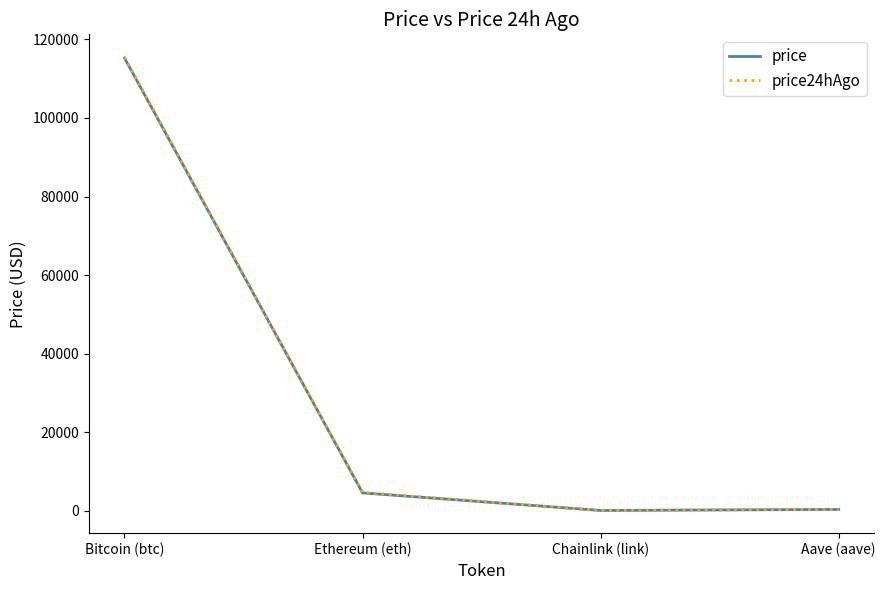

How many values in the price series exceed 4503?

2